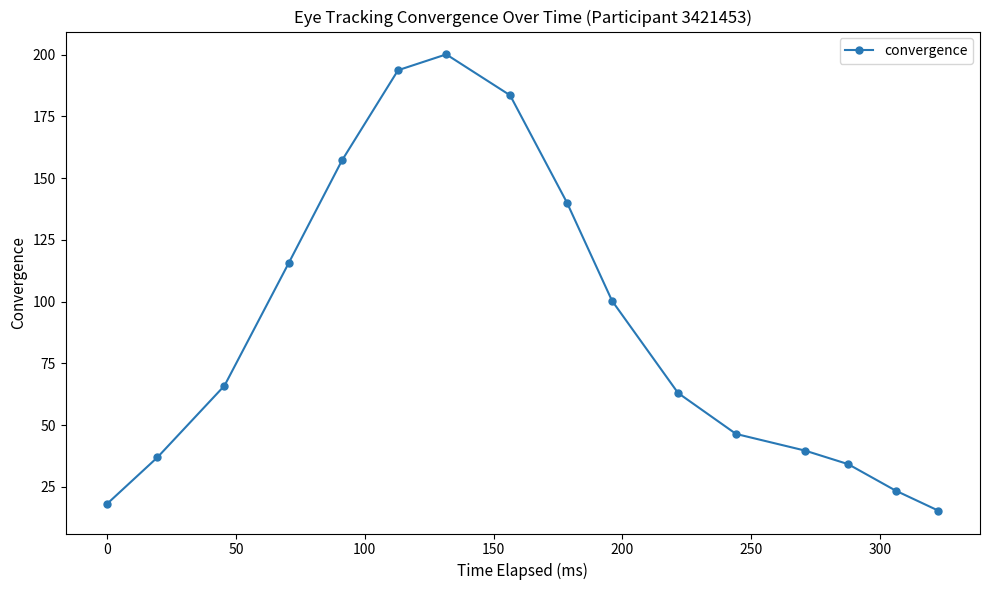

What is the average value?

89.6